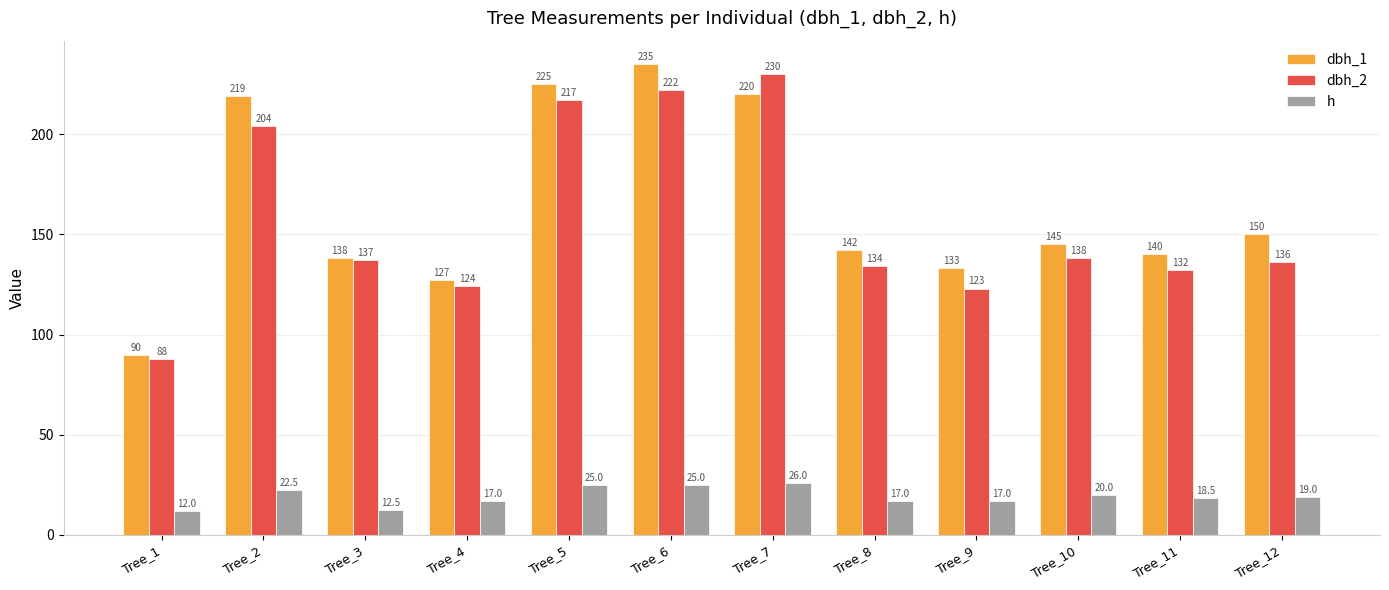

At which label does h first exceed 19?

Tree_2